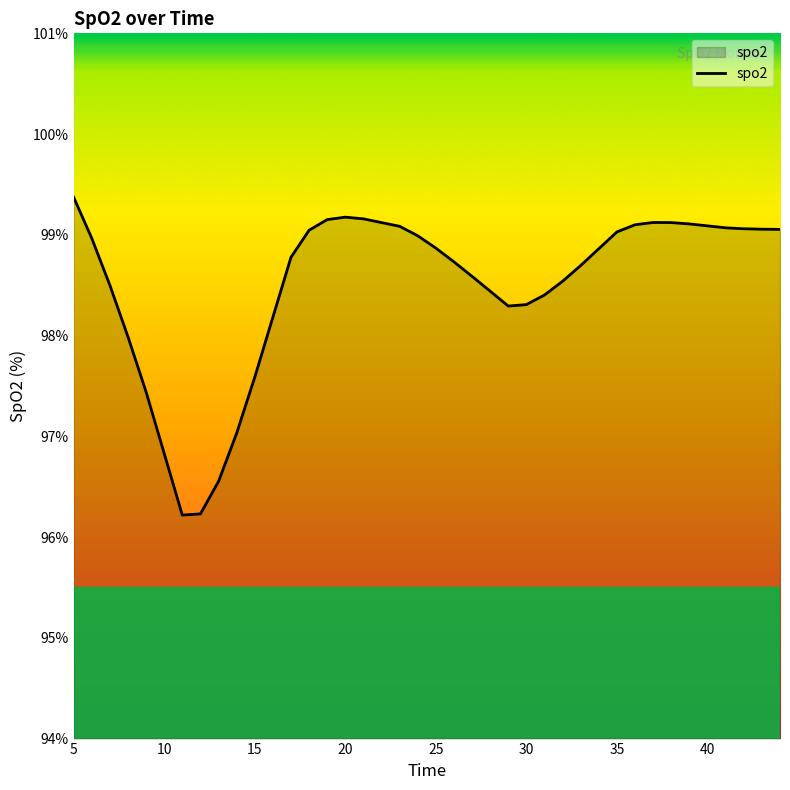

What is the difference between the maximum and minimum values?

3.2